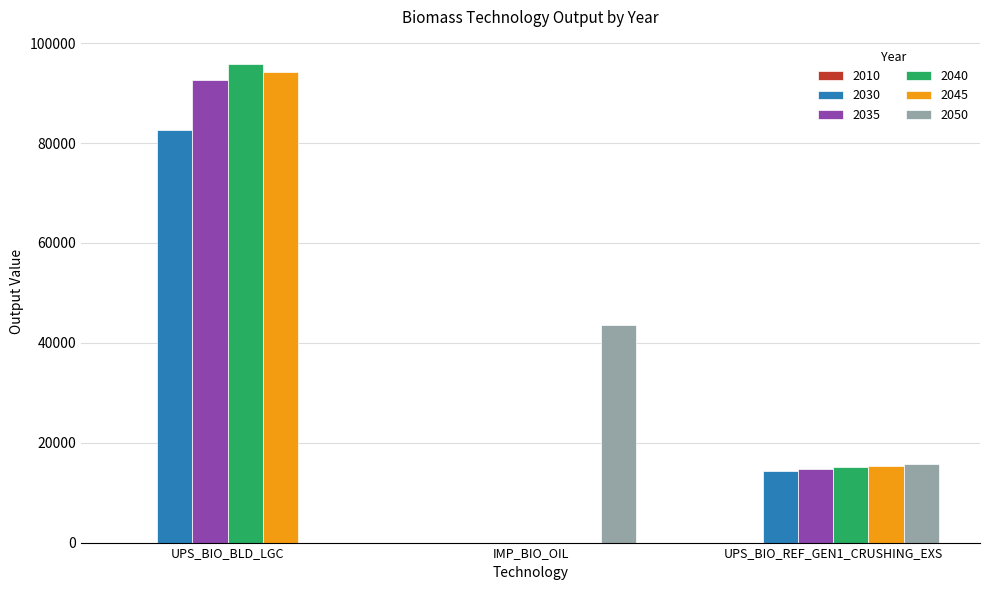

Does the chart contain stacked bars?

No